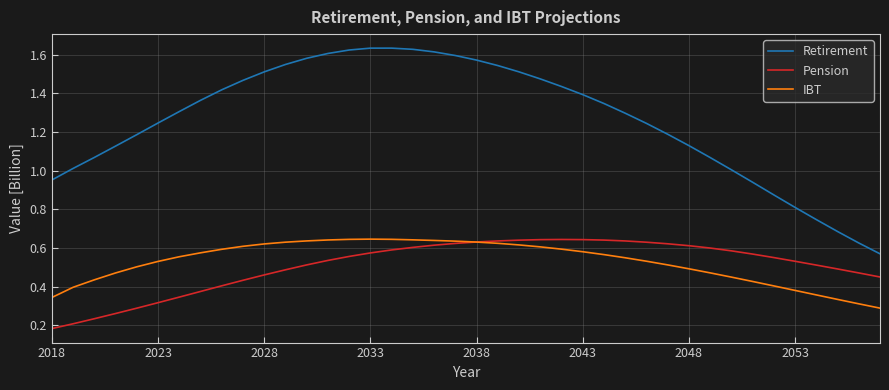

True or false: Retirement and Pension cross at least once.

False